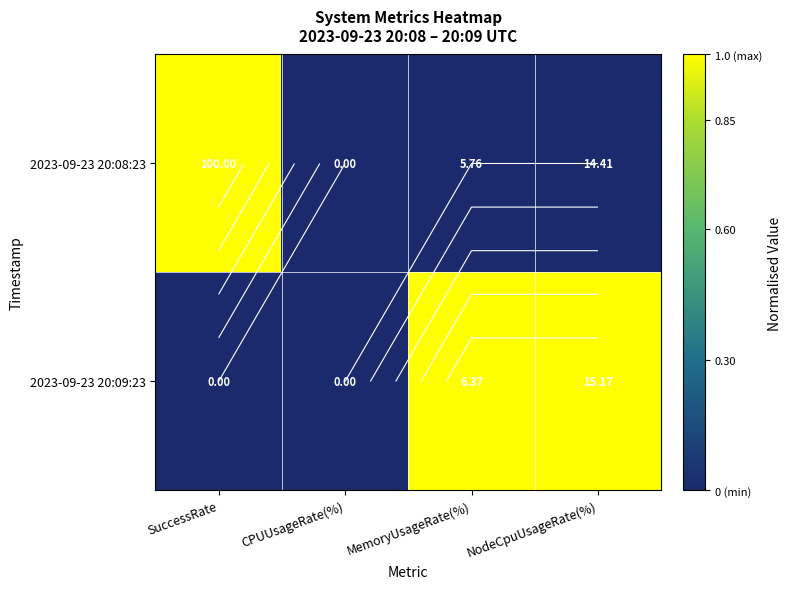

Is the value of 2023-09-23 20:08:23 at NodeCpuUsageRate(%) greater than the value of 2023-09-23 20:09:23 at CPUUsageRate(%)?

No